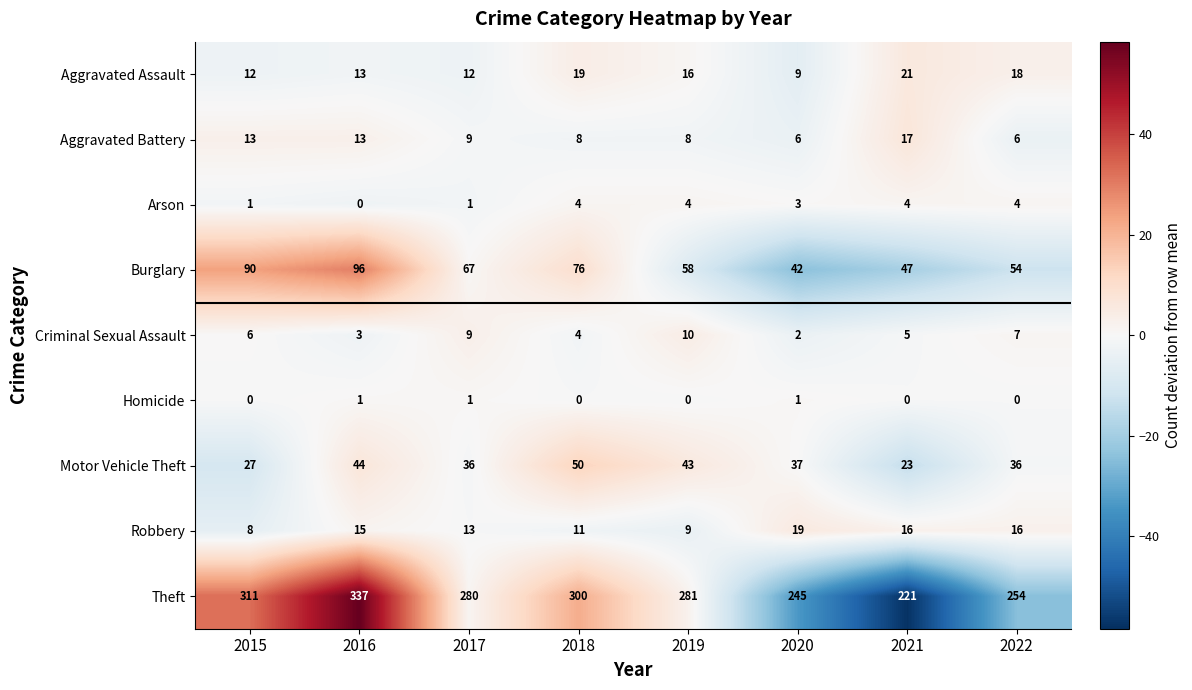

Which series has the largest range (max minus min)?

Theft